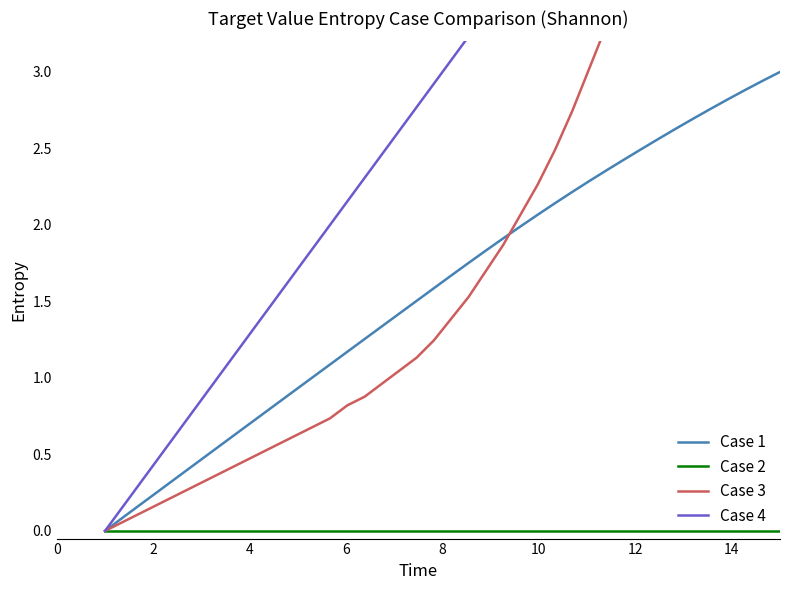

Between 18 and 13, which is larger?

18